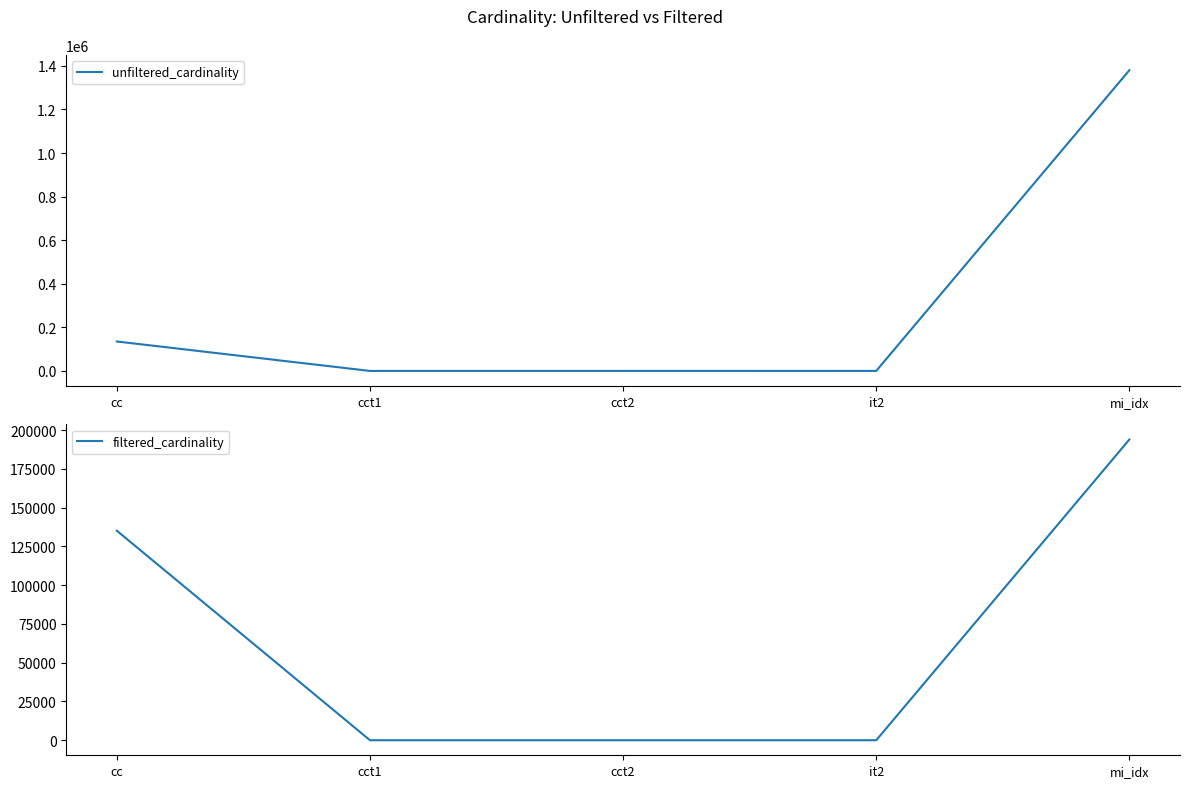

Reading left to right, what are all the values shown in this chart?

unfiltered_cardinality: cc=135086	cct1=4	cct2=4	it2=113	mi_idx=1380035
filtered_cardinality: cc=135086	cct1=1	cct2=2	it2=1	mi_idx=193895